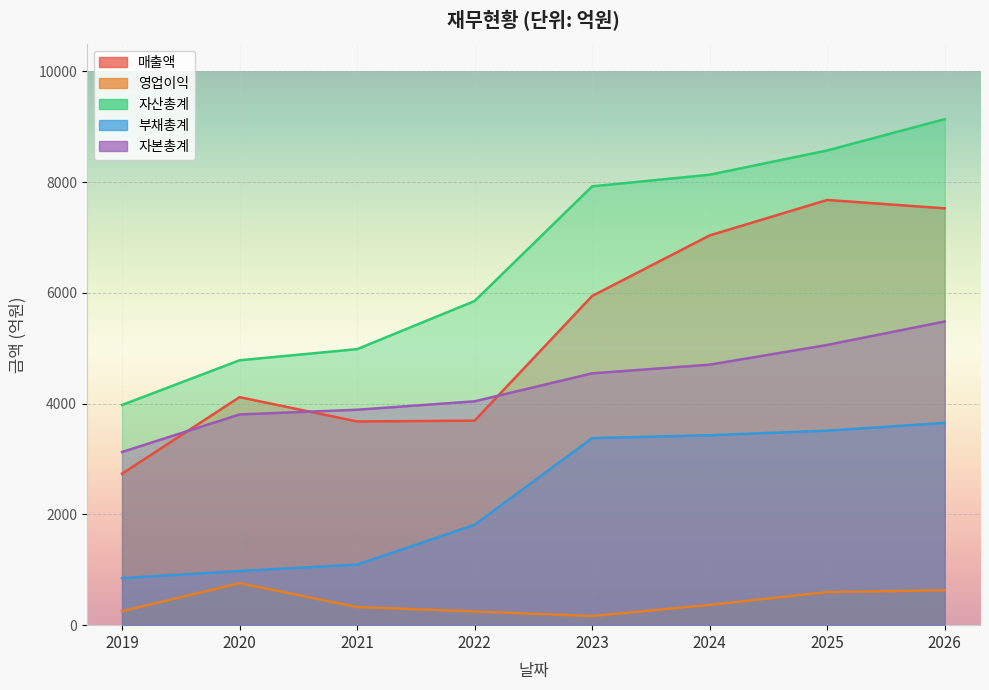

Reading right to left, extract all data points from this chart.

매출액: 7527	7678	7038	5944	3693	3678	4117	2734
영업이익: 630	598	366	165	248	327	757	253
자산총계: 9137	8572	8134	7924	5853	4984	4783	3976
부채총계: 3653	3512	3429	3378	1812	1094	978	849
자본총계: 5484	5060	4704	4547	4042	3890	3805	3127